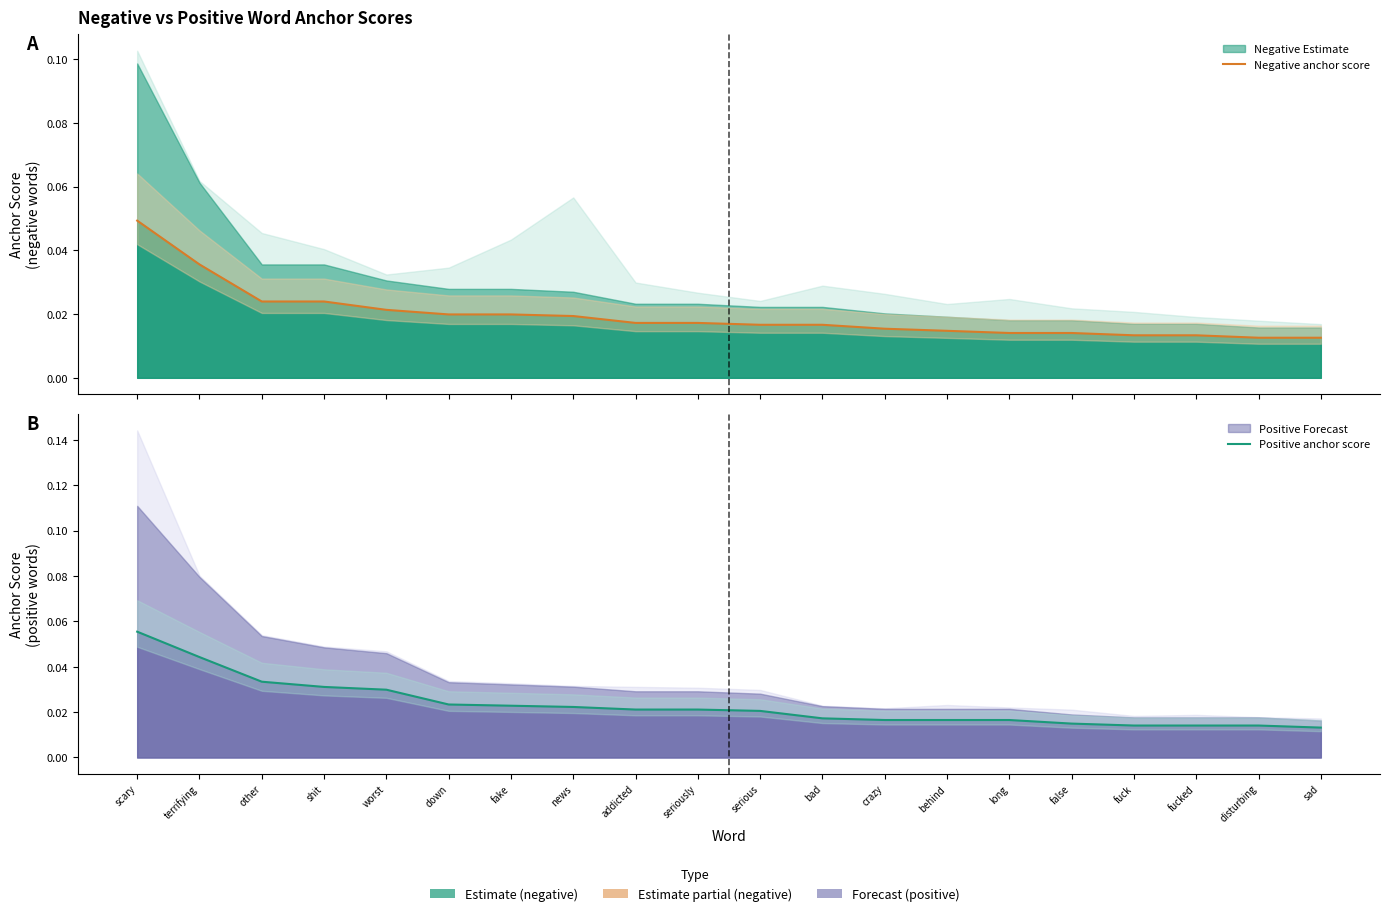

True or false: Positive anchor score and Negative anchor score cross at least once.

False